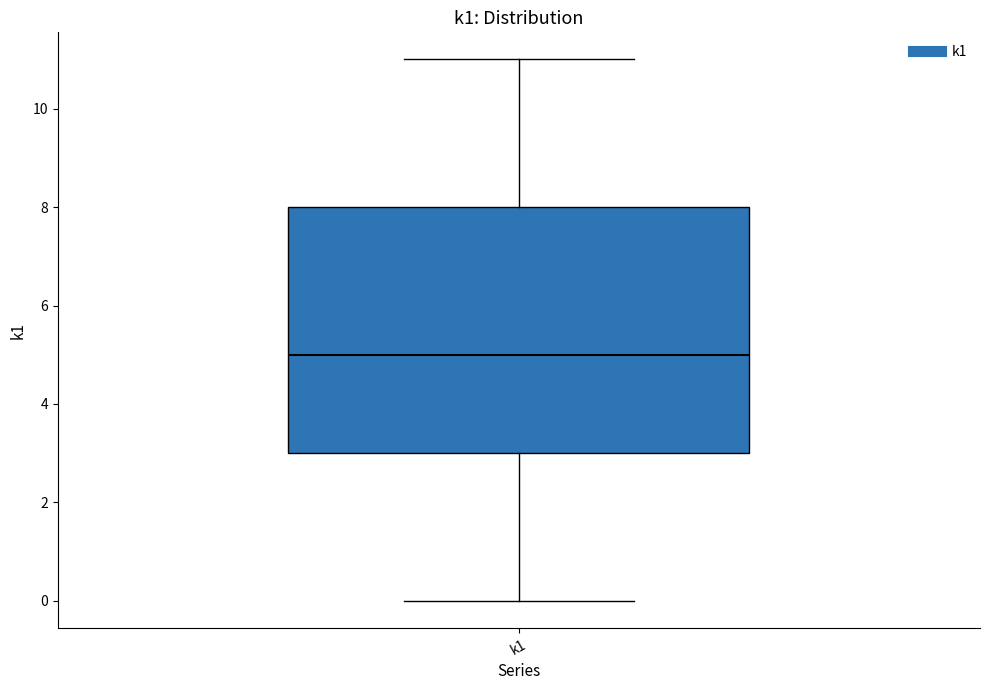

Transcribe this box plot: give where the median line is, the range the box spans, and where the two whiskers end, as read against the y-axis. The values are not printed on the chart, so give them approximately, as read against the axis.

median 5, box 3 to 8, whiskers 0 to 11